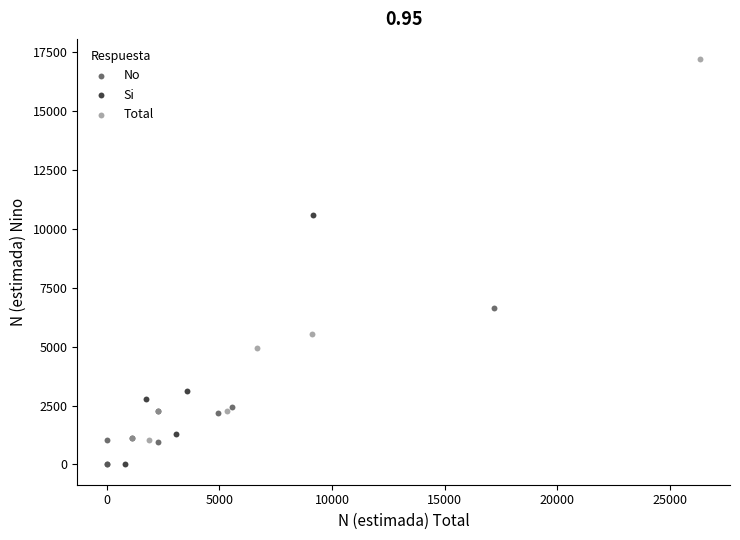

Which series contains the highest Y value?

Total